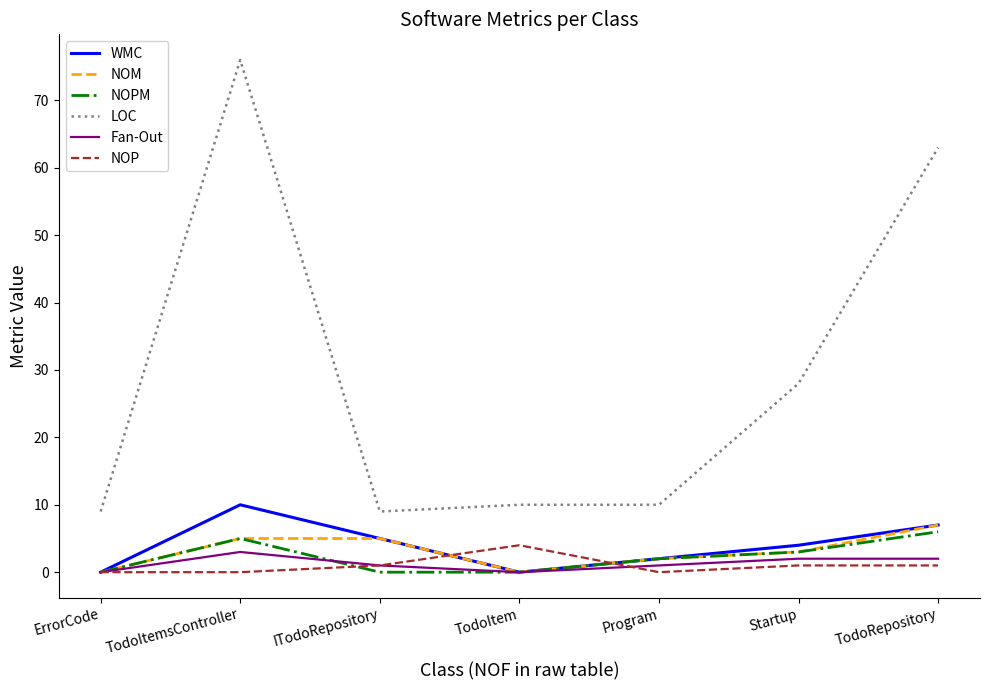

What position from the left is TodoItemsController?

2